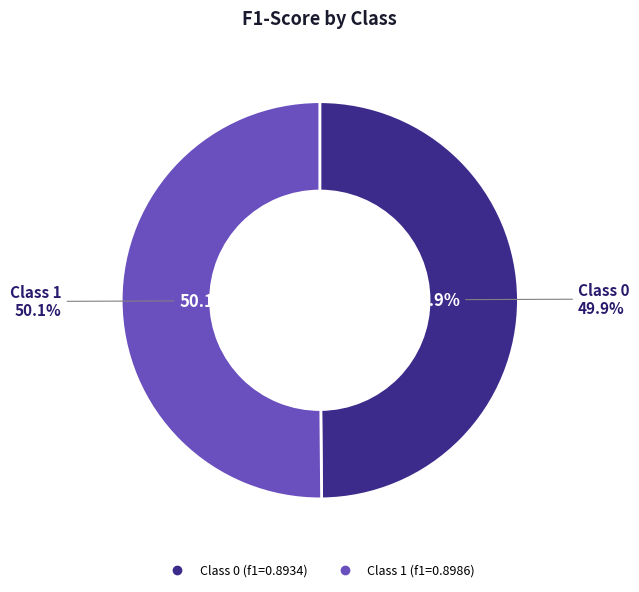

What is the total percentage of 1 and 0?

100.0%